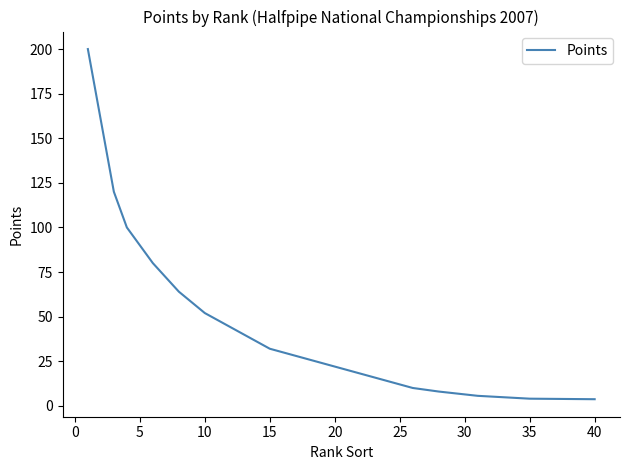

What is the maximum value shown in the chart?

200.0